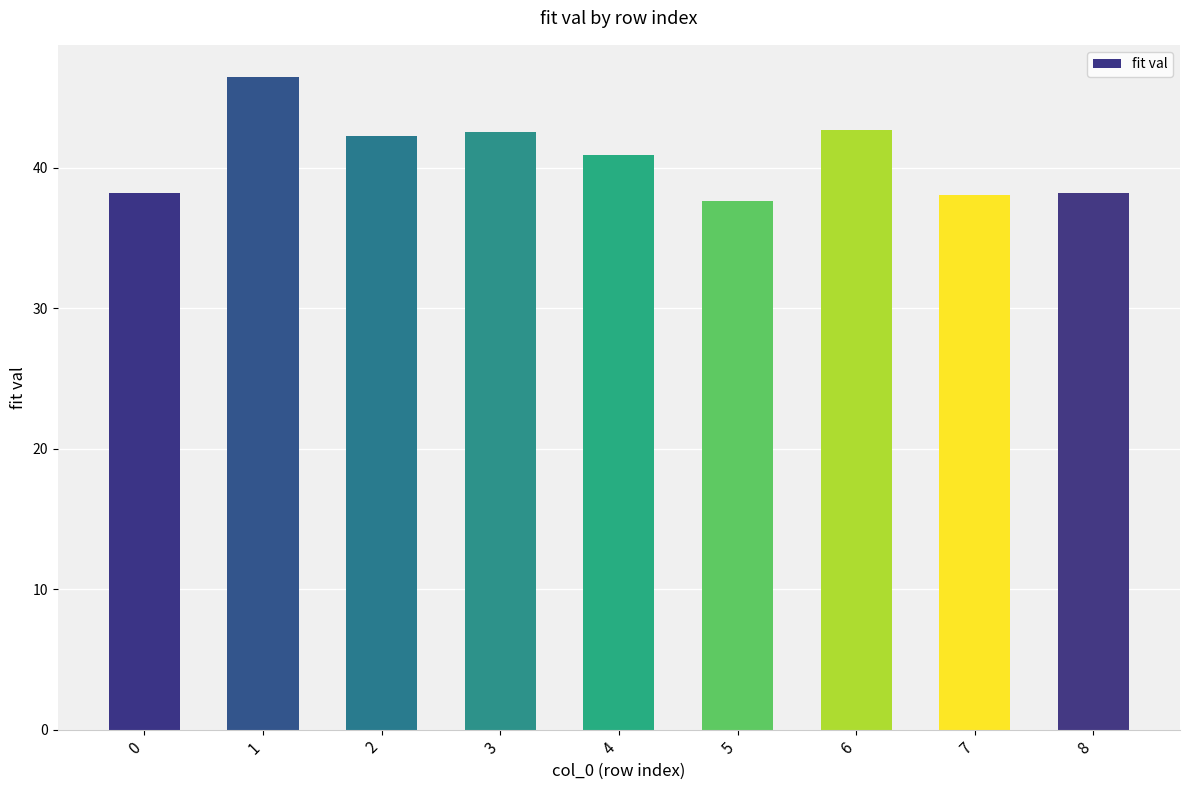

What is the change in value from 2 to 4?

-1.3